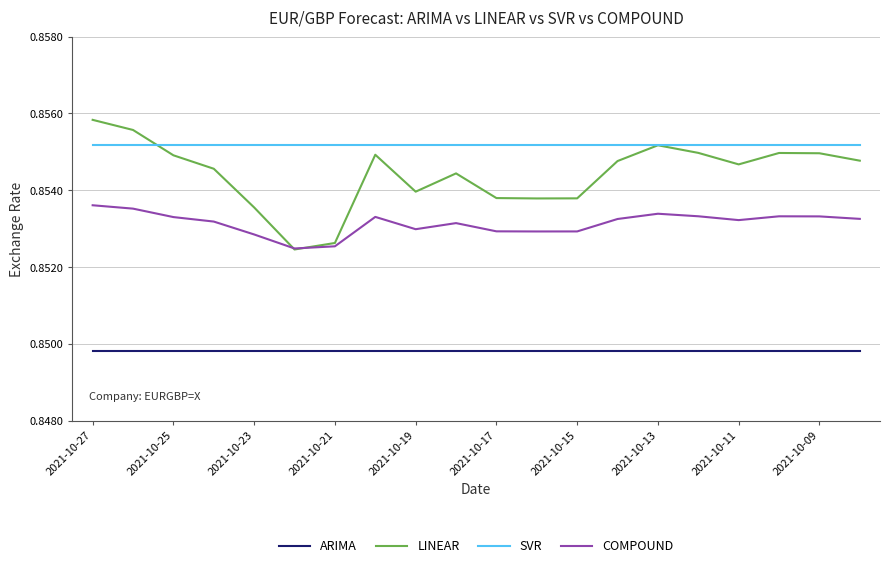

List the series in order of their peak value, lowest first.

ARIMA, COMPOUND, SVR, LINEAR